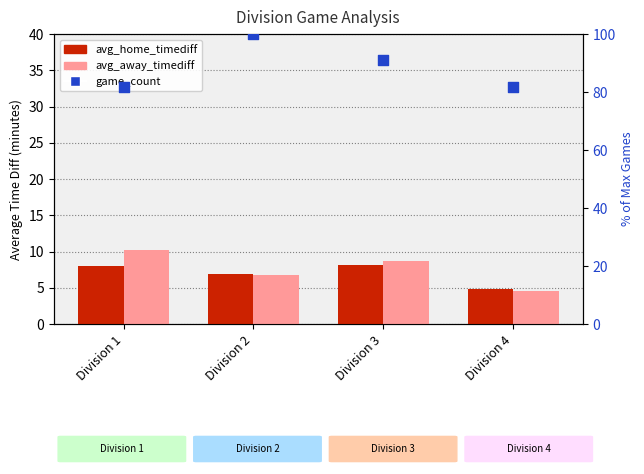

What are all the series names shown in the legend?

avg_home_timediff, avg_away_timediff, game_count